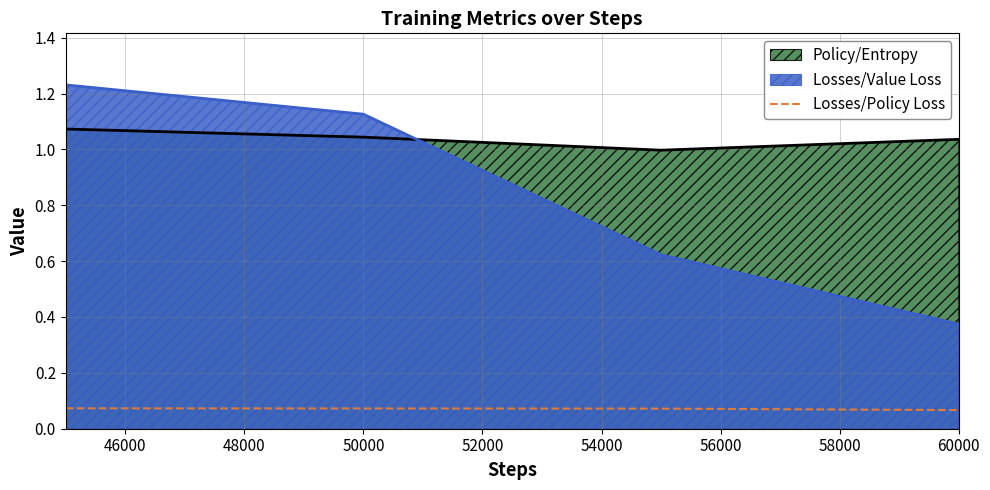

How many intersections are there between Losses/Value Loss and Policy/Entropy?

1